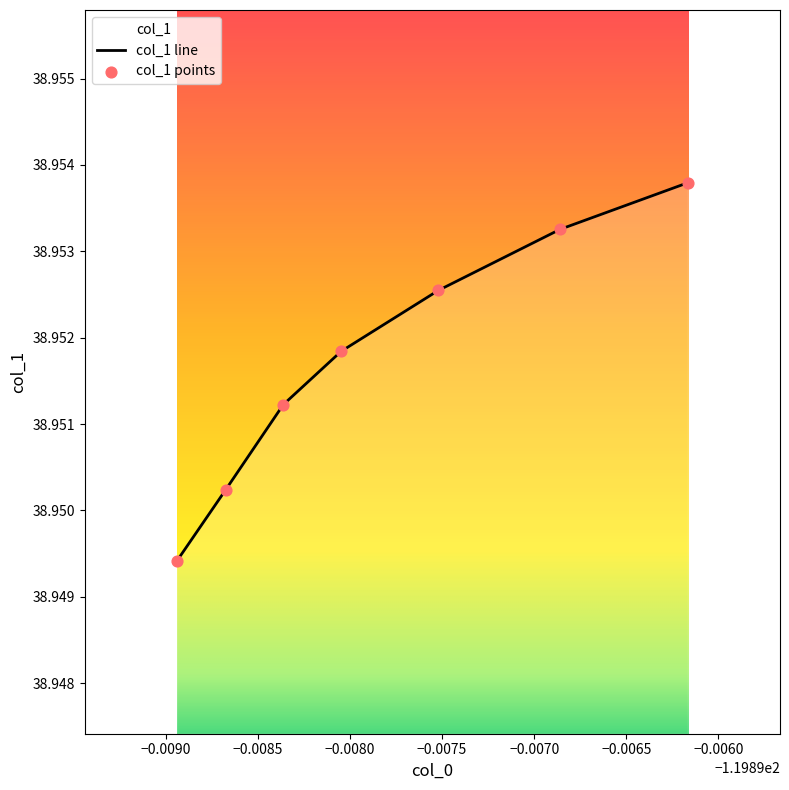

How many values are between 38 and 39?

7